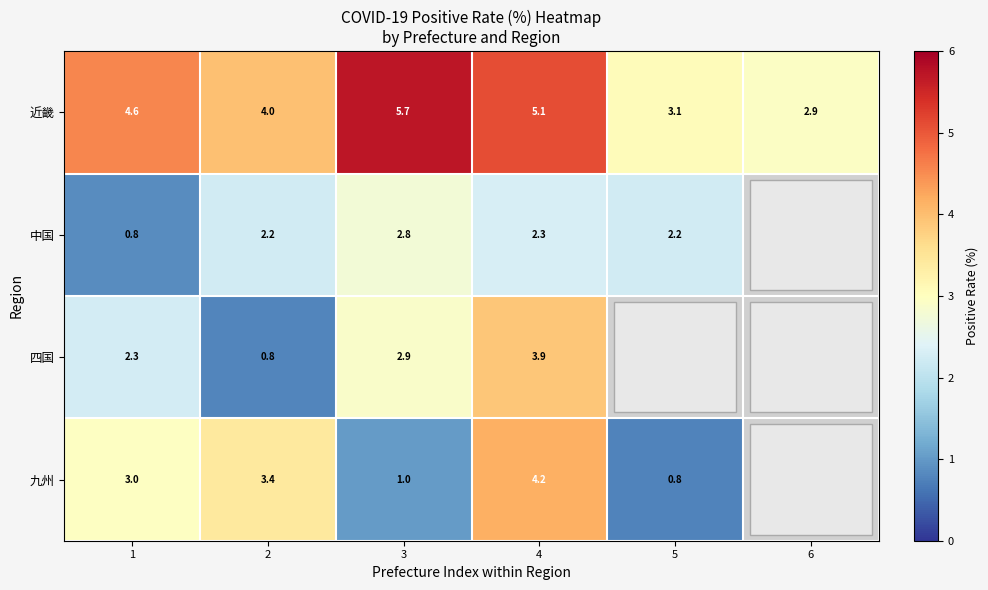

Is the value of 近畿 at 4 greater than the value of 四国 at 4?

Yes